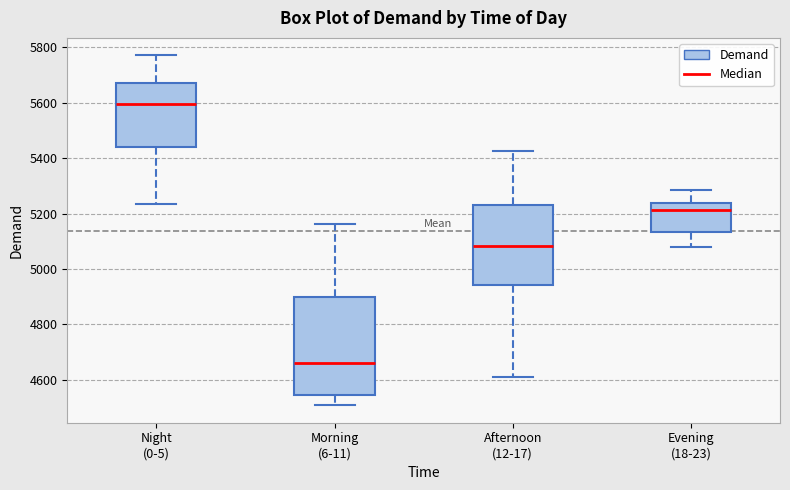

Reading left to right, read every box against the y-axis: the position of its median line, the range the box covers, and the ends of its whiskers. The values are not printed on the chart, so give them approximately, as read against the axis.

Night (0-5): median 5600, box 5440 to 5660, whiskers 5240 to 5780
Morning (6-11): median 4660, box 4540 to 4900, whiskers 4500 to 5160
Afternoon (12-17): median 5080, box 4940 to 5240, whiskers 4600 to 5420
Evening (18-23): median 5220, box 5140 to 5240, whiskers 5080 to 5280